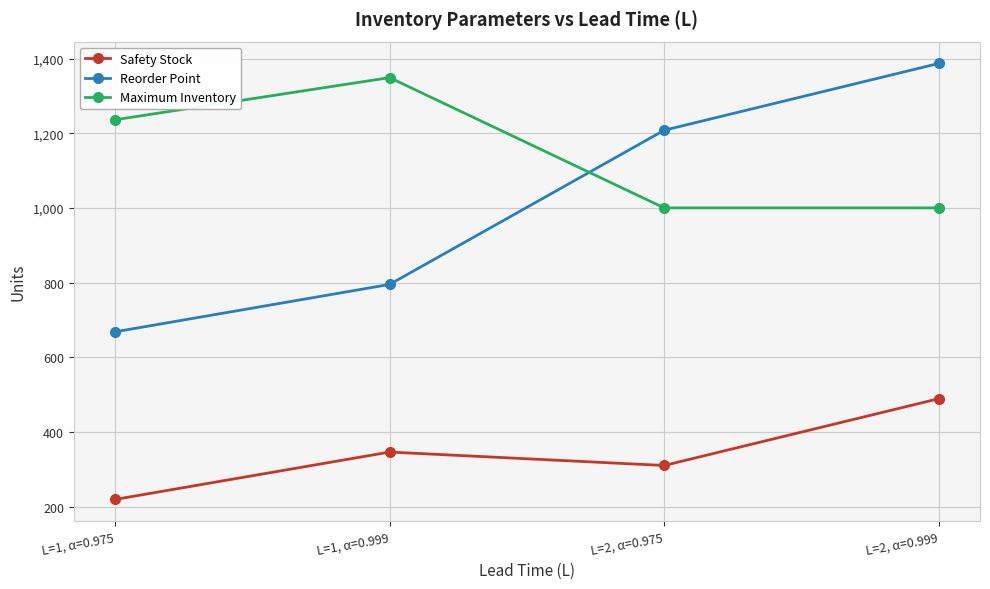

After their last crossing, which series has the higher values: Reorder Point or Maximum Inventory?

Reorder Point